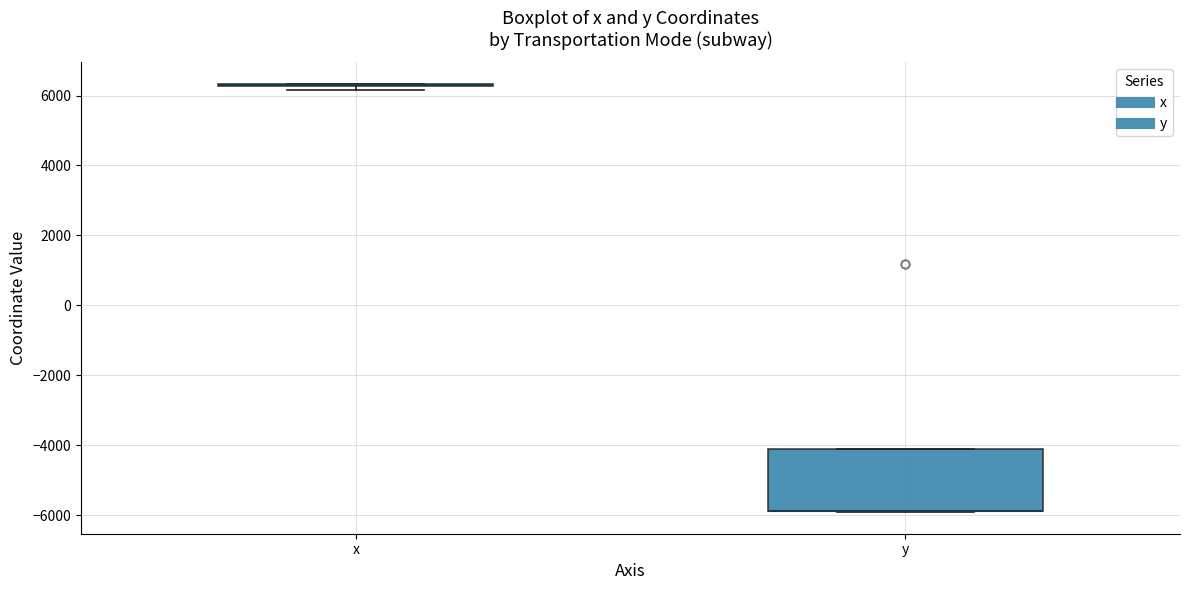

Reading left to right, read every box against the y-axis: the position of its median line, the range the box covers, and the ends of its whiskers. The values are not printed on the chart, so give them approximately, as read against the axis.

x: box collapsed to a line at 6400, whiskers 6200 to 6400
y: median -5800 (drawn on the box's lower edge), box -5800 to -4200, whiskers -6000 to -4200